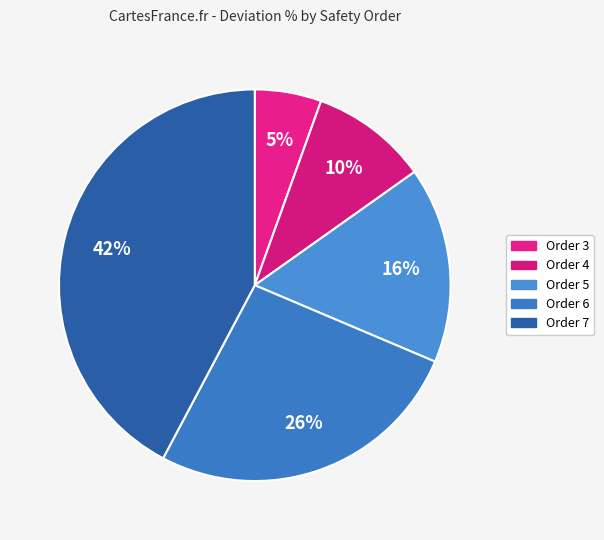

How many slices are in this pie chart?

5